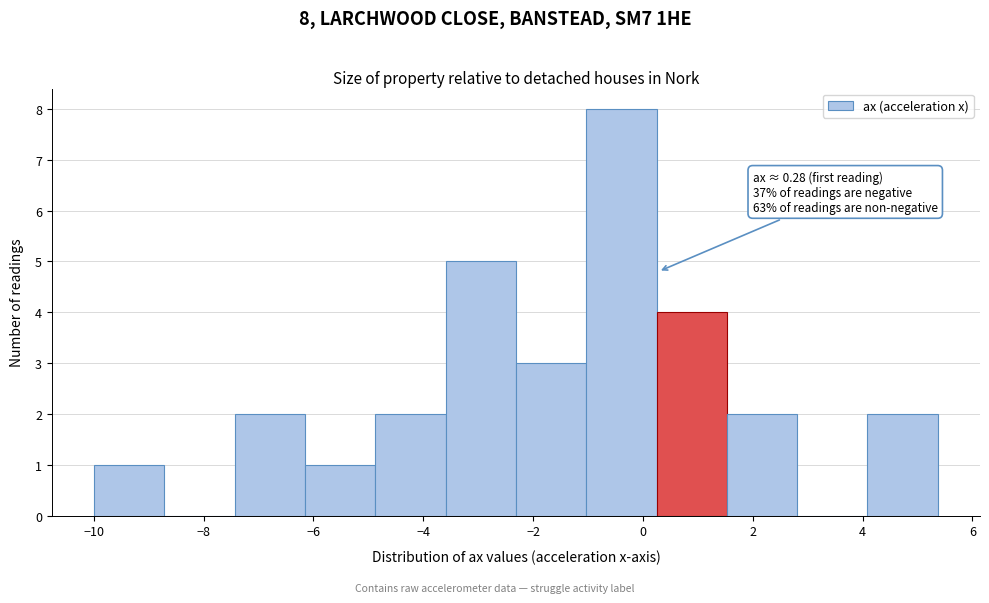

Which range on the x-axis has the tallest bar?

-1.0 to 0.2